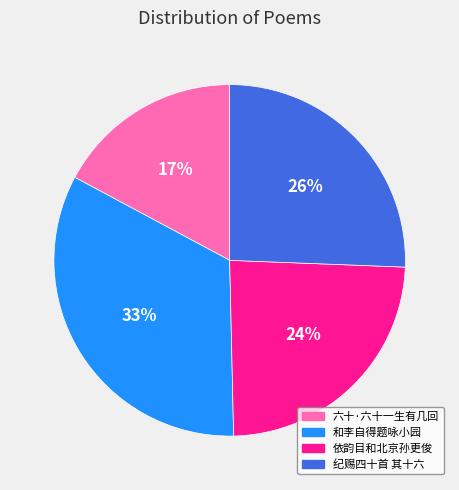

Rank the categories by value from lowest to highest.

六十·六十一生有几回, 依韵目和北京孙更俊, 纪赐四十首 其十六, 和李自得题咏小园